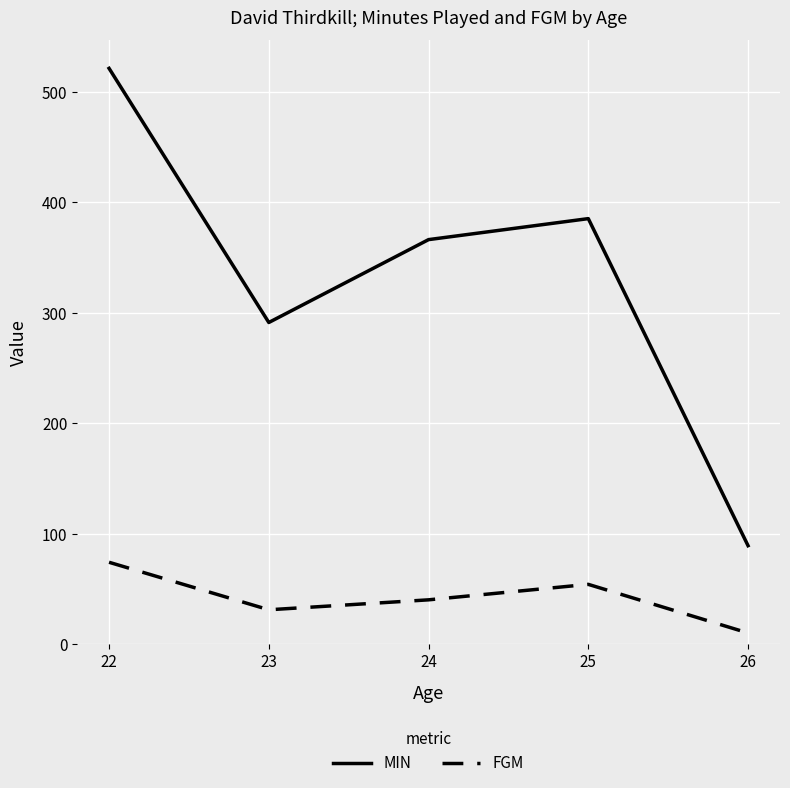

The FGM series shows 10 at 26. True or false?

True